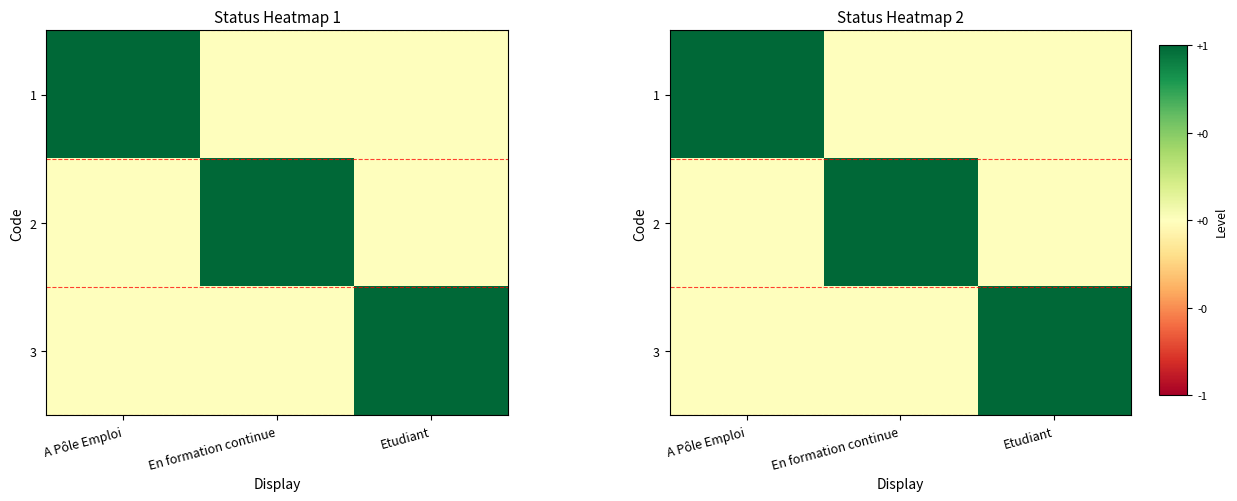

At which label is 1 closest to 0?

En formation continue